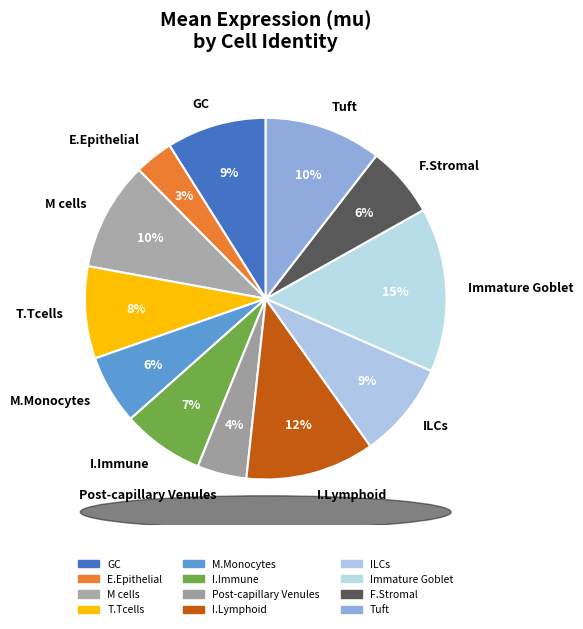

What is the smallest slice in the pie chart?

E.Epithelial